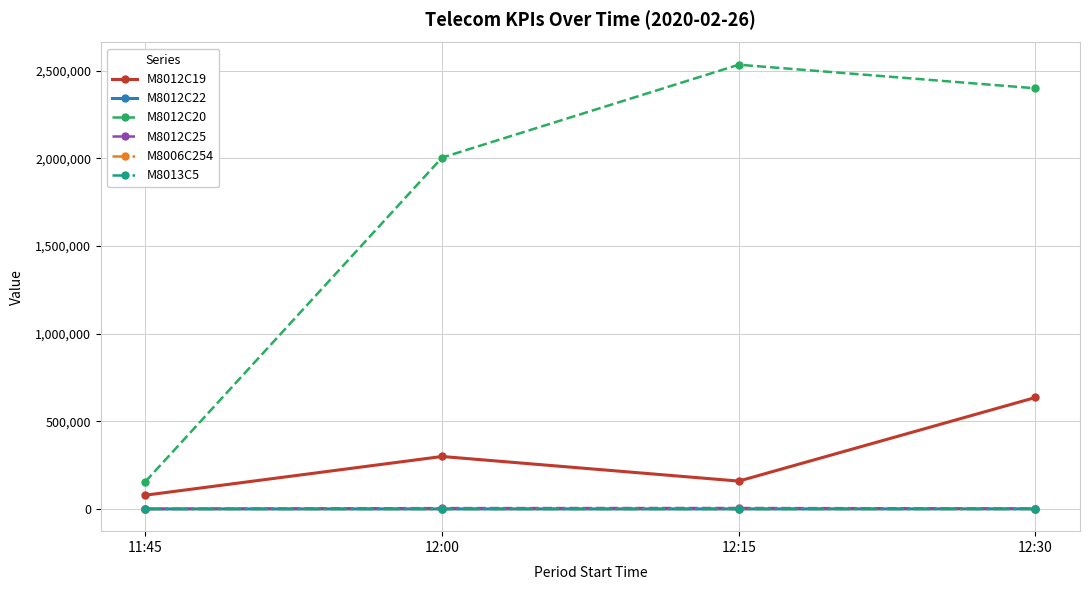

What are all the series names shown in the legend?

M8012C19, M8012C22, M8012C20, M8012C25, M8006C254, M8013C5